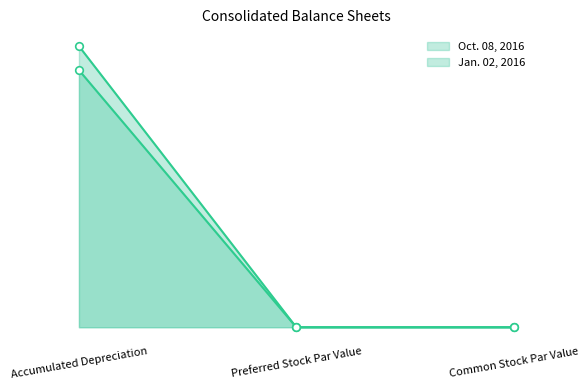

Is the value of Oct. 08, 2016 at Accumulated Depreciation greater than the value of Jan. 02, 2016 at Accumulated Depreciation?

Yes